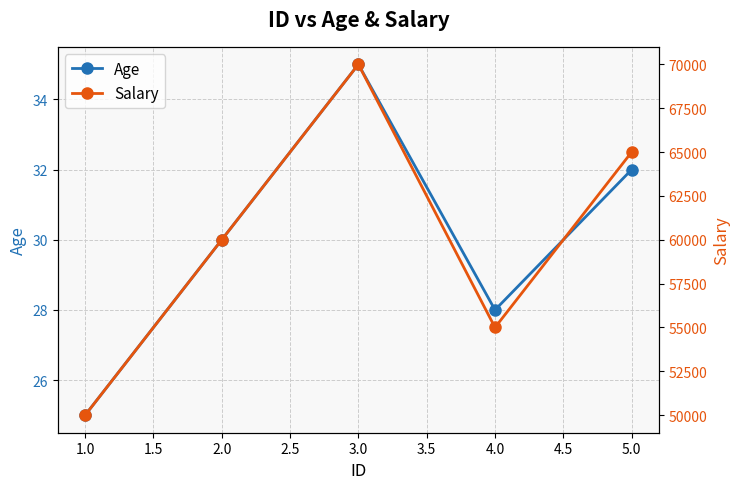

True or false: Age has a value of 13 at 2.0.

False